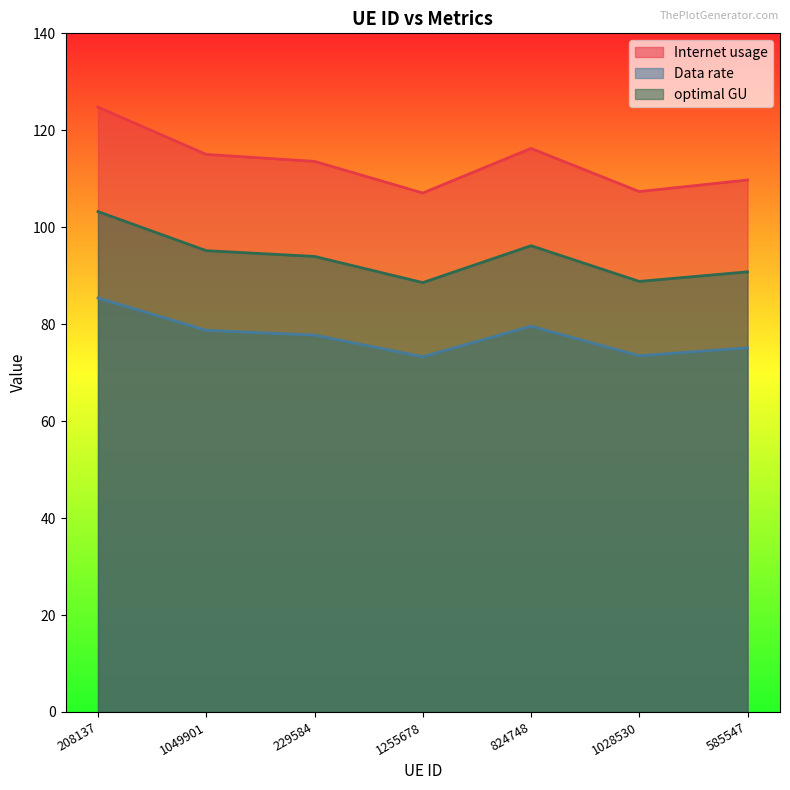

Which has a higher value, 824748 or 1049901?

824748